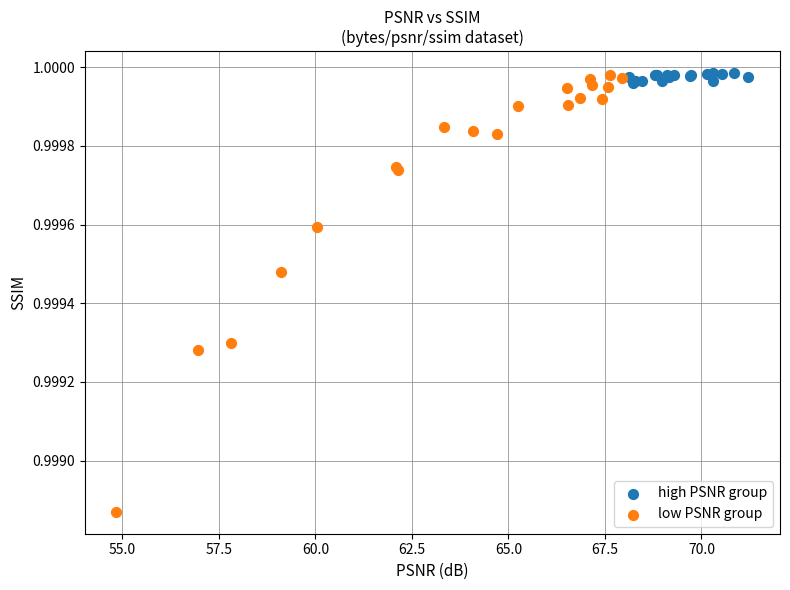

Which series contains the lowest Y value?

low PSNR group